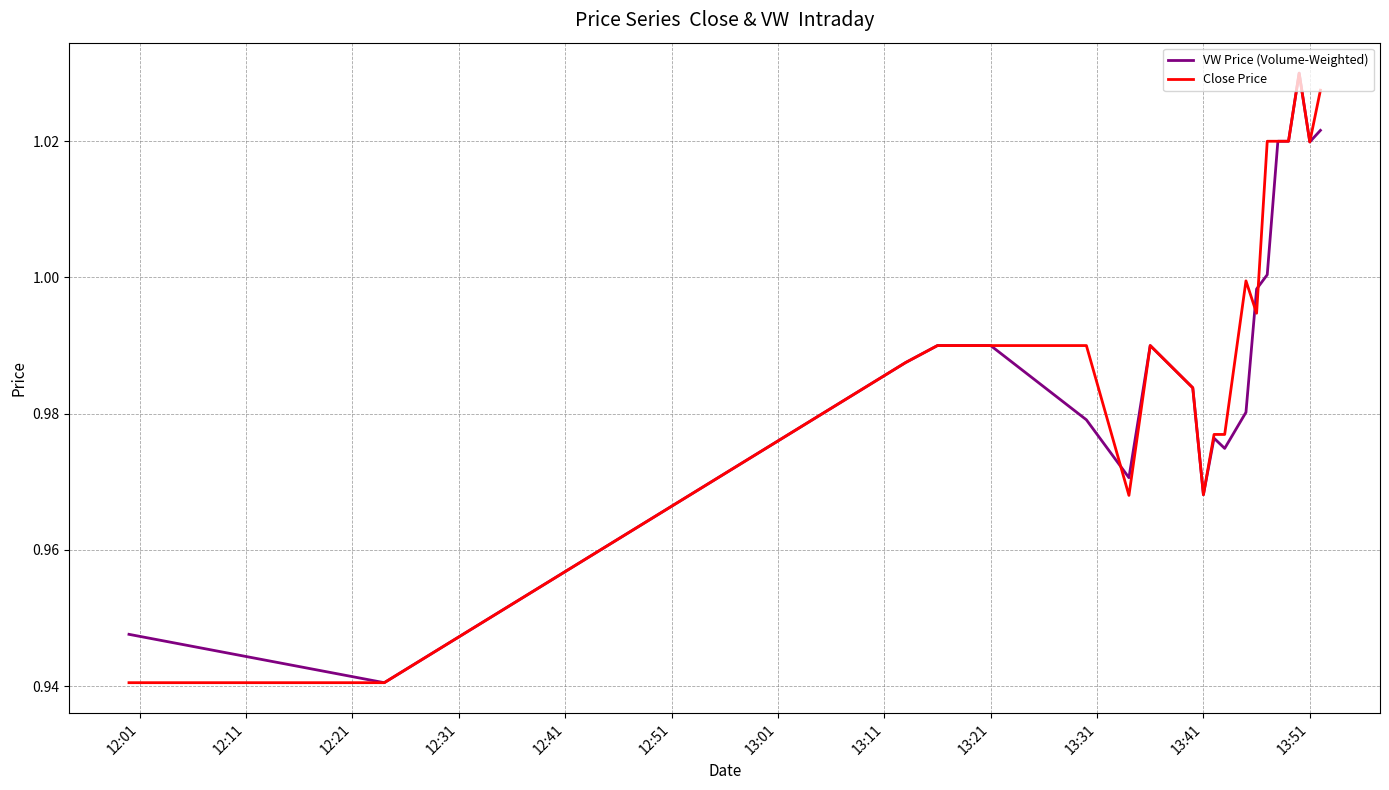

What is the difference between the maximum and minimum values in the Close Price series?

0.1